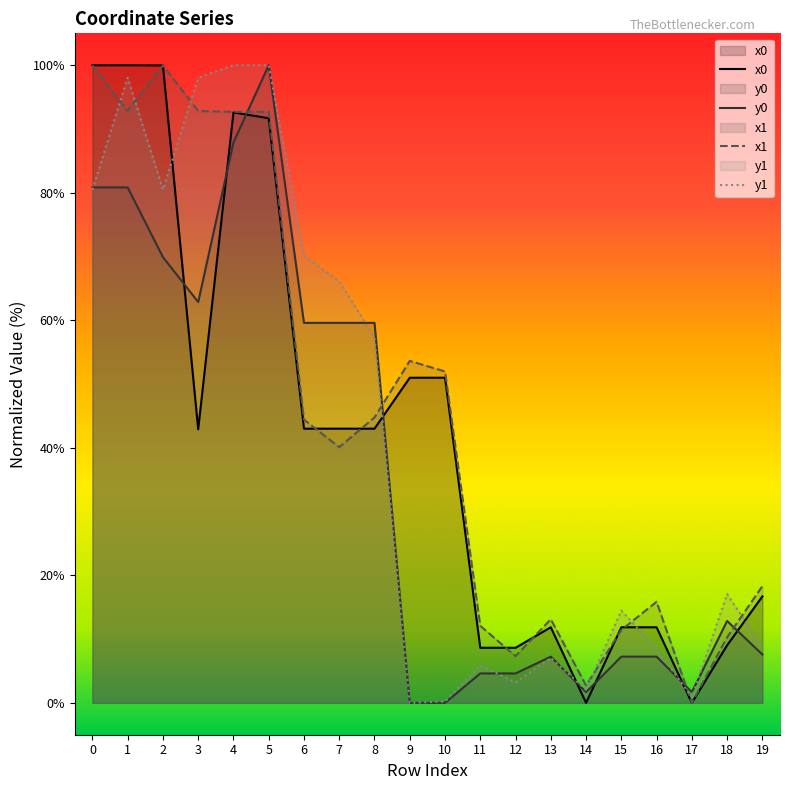

How many lines are shown in the chart?

4